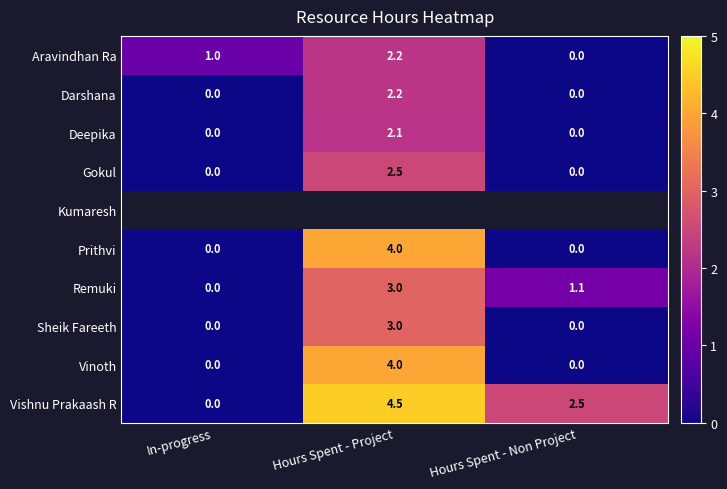

What is the sum of the Vinoth values at Hours Spent - Project and Hours Spent - Non Project?

4.0